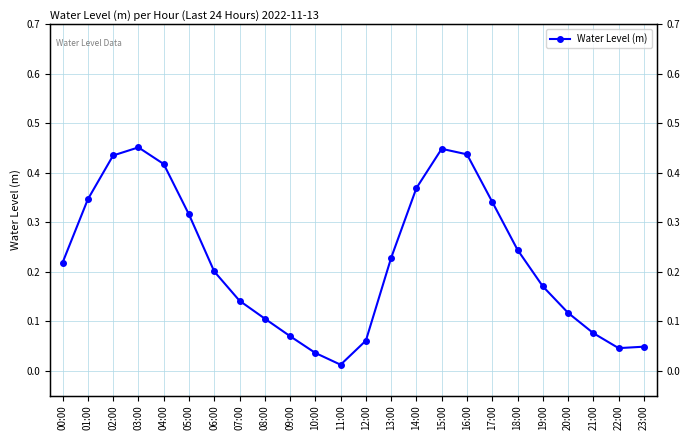

What is the sum of all values?

5.3